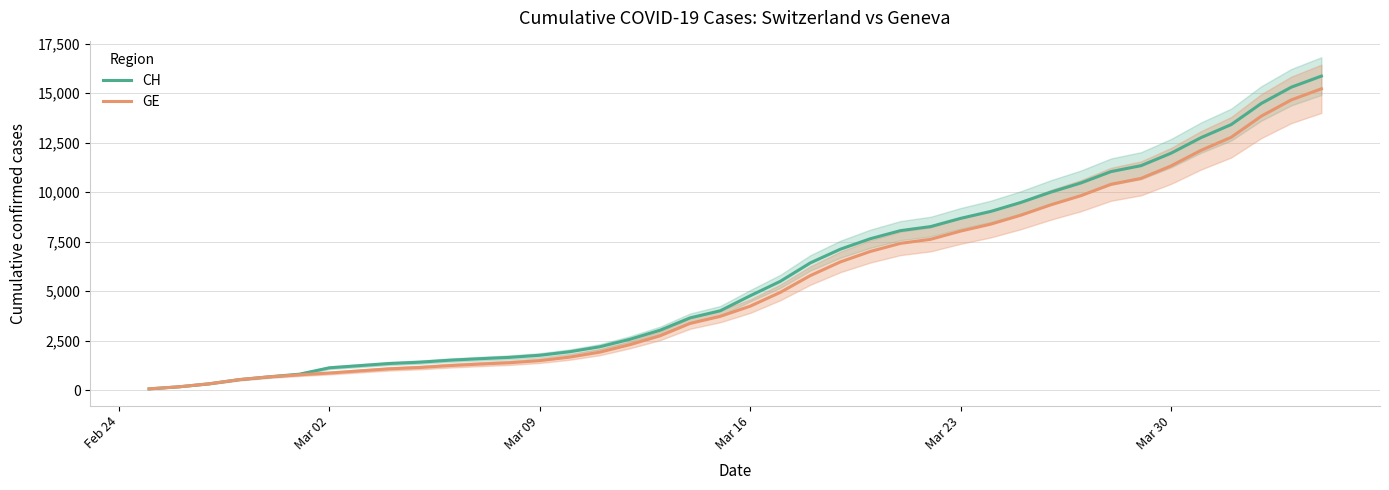

How many lines are shown in the chart?

2